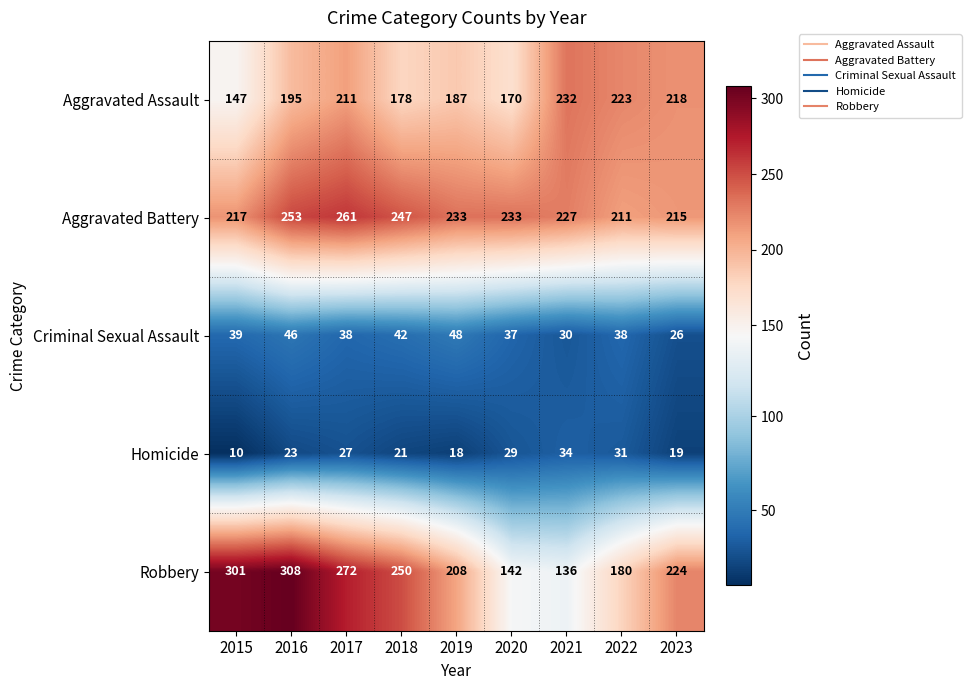

Is it true that Criminal Sexual Assault equals 67 at 2015?

False